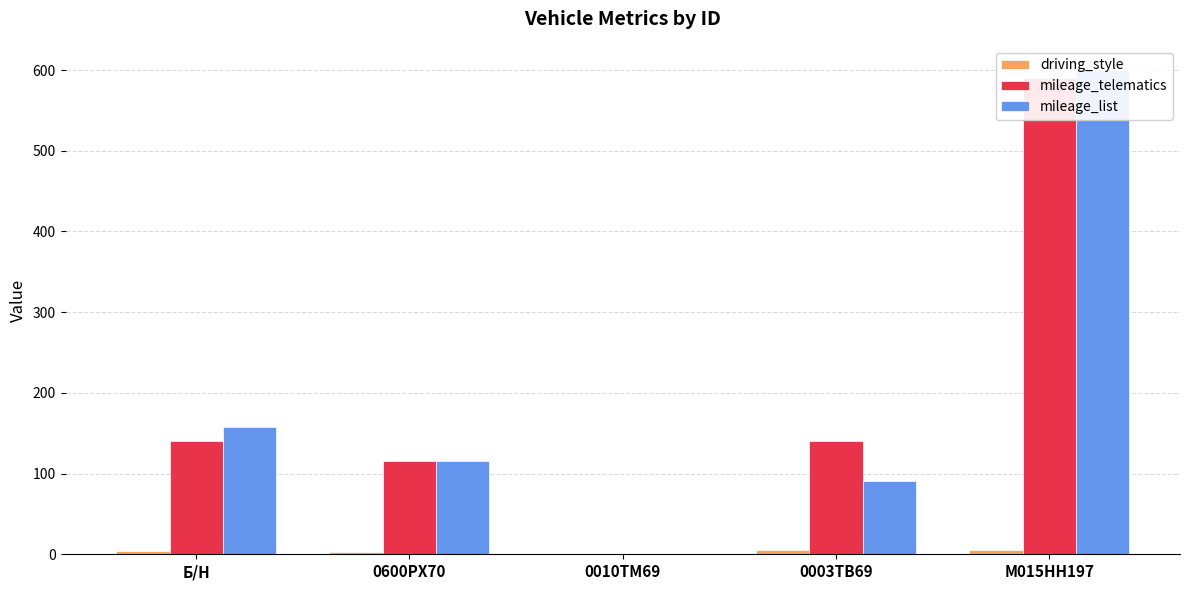

Between 0600РХ70 and 0003ТВ69, which is larger?

0003ТВ69